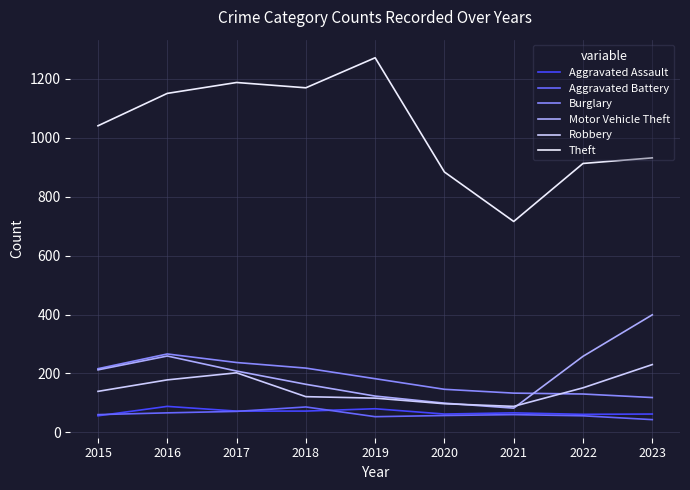

Which series has the largest total across all categories?

Theft